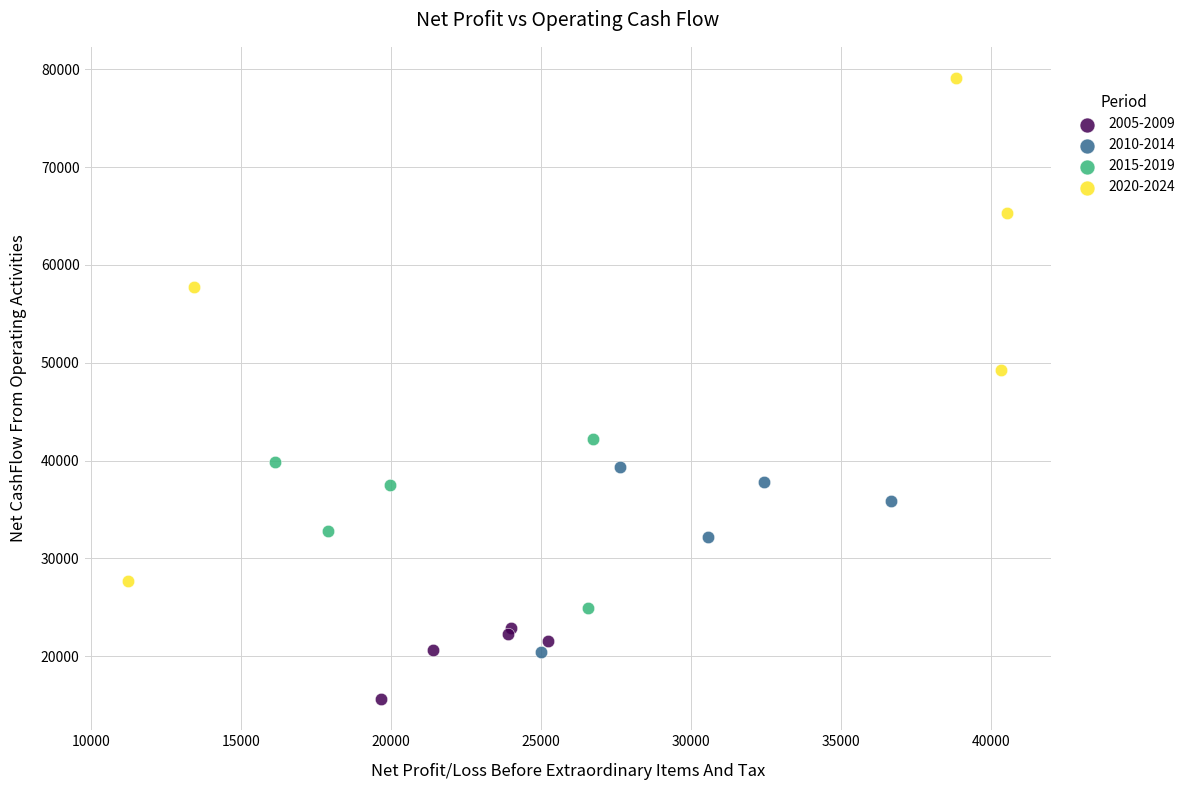

Which series has the widest spread of Y values?

2020-2024